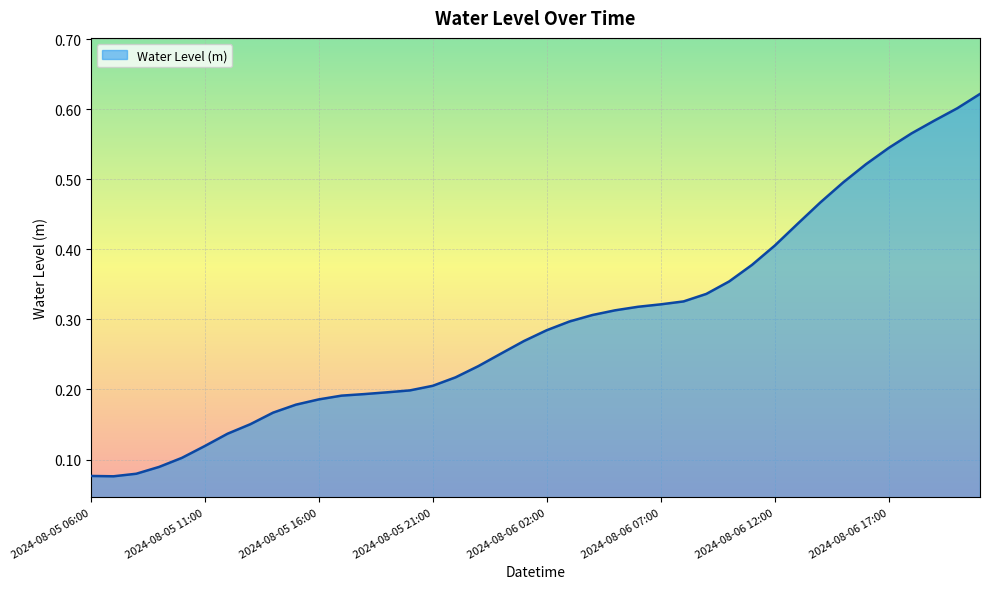

What is the value of the 17th point from the left?

0.2